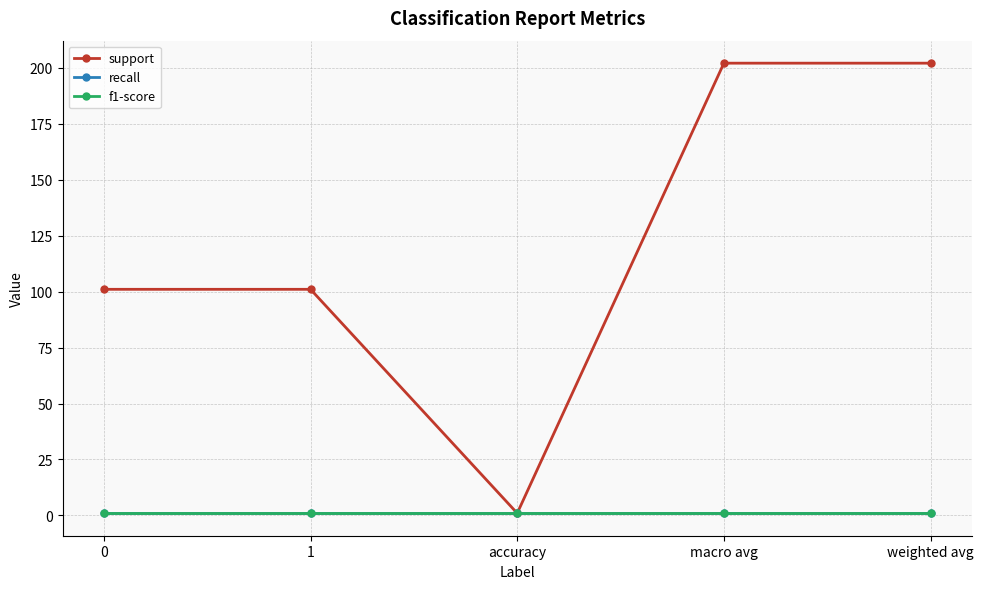

What value does the support series have at weighted avg?

202